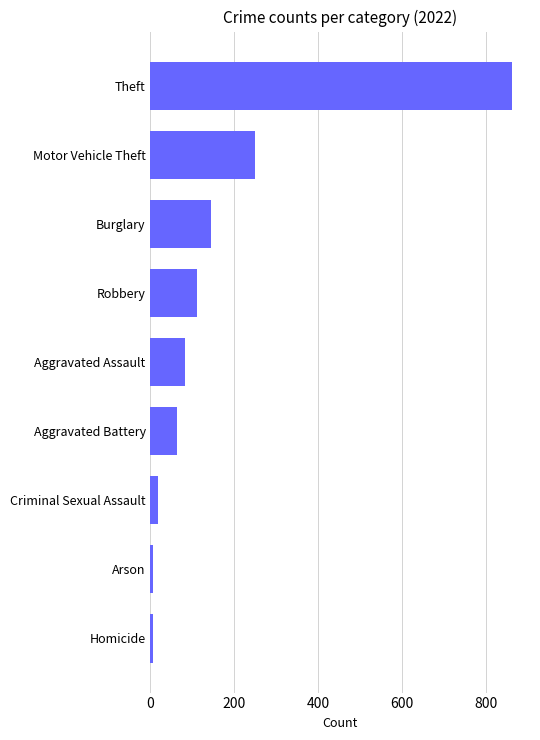

Where is the data nearest to the value 433?

Motor Vehicle Theft